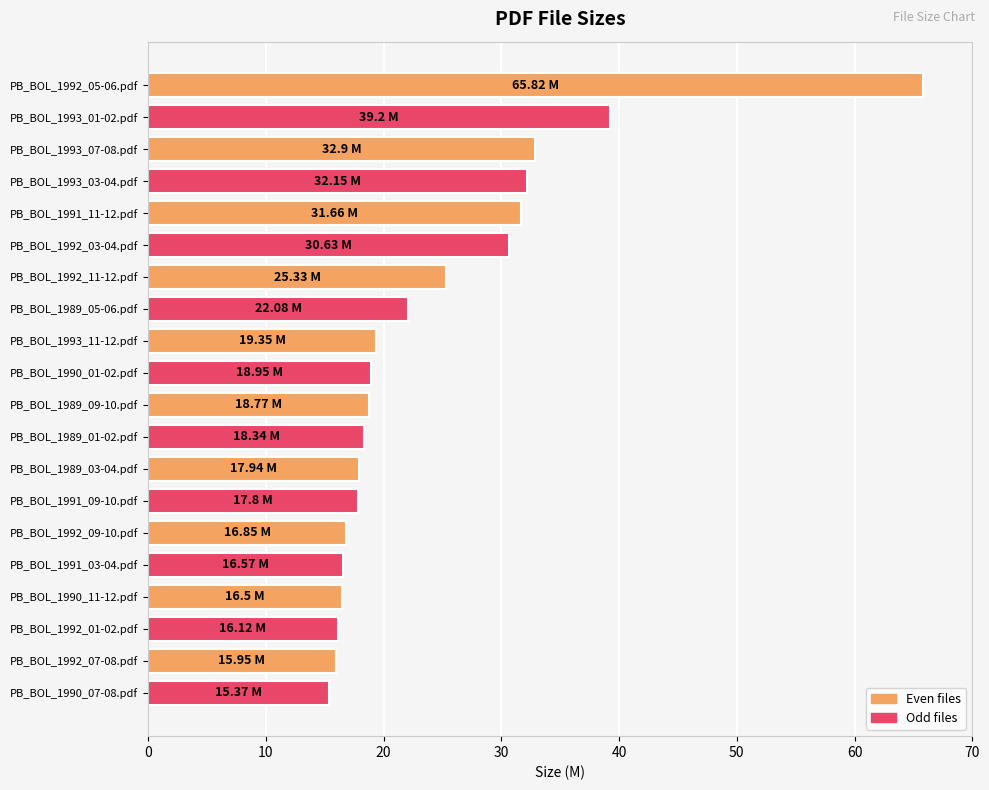

What is the average value?

24.4